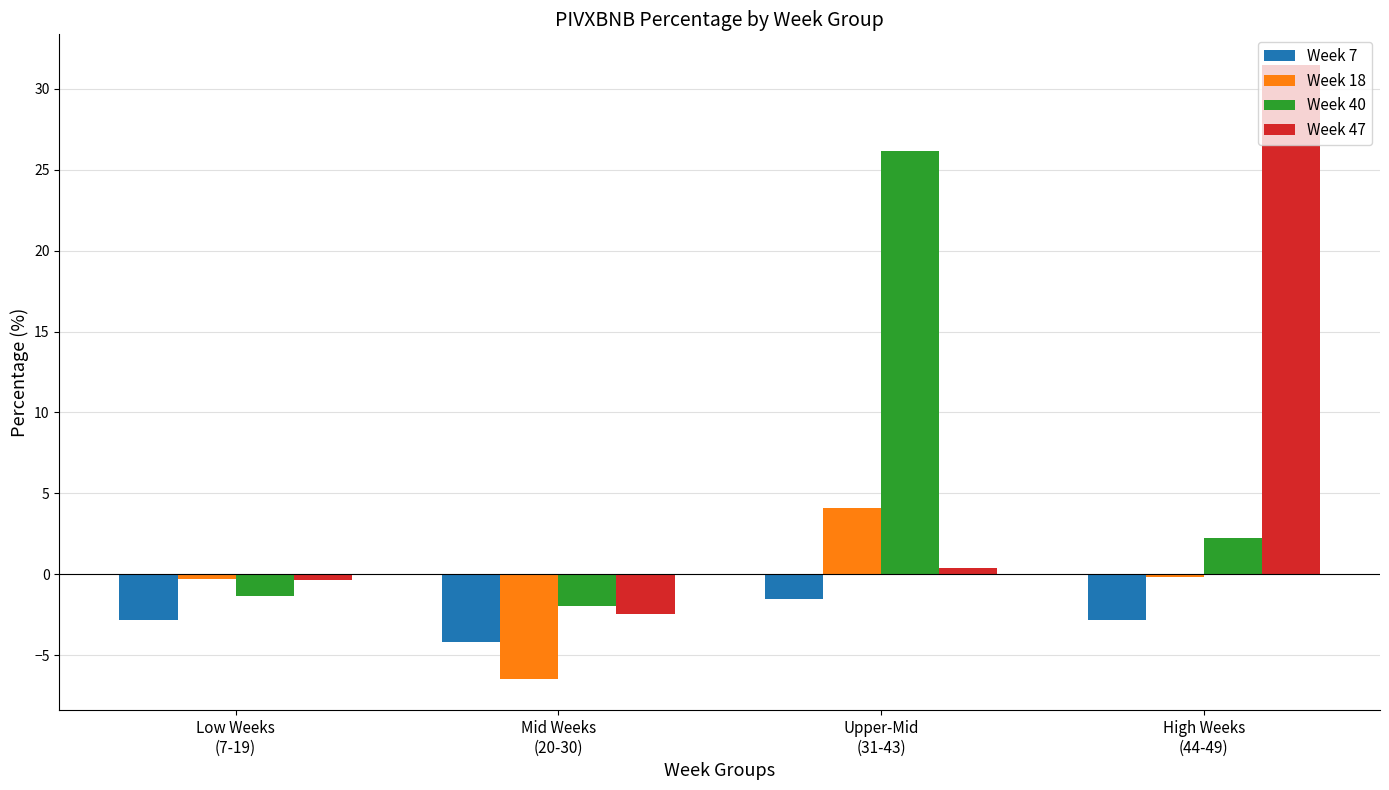

What is the minimum value for Week 40?

-2.0